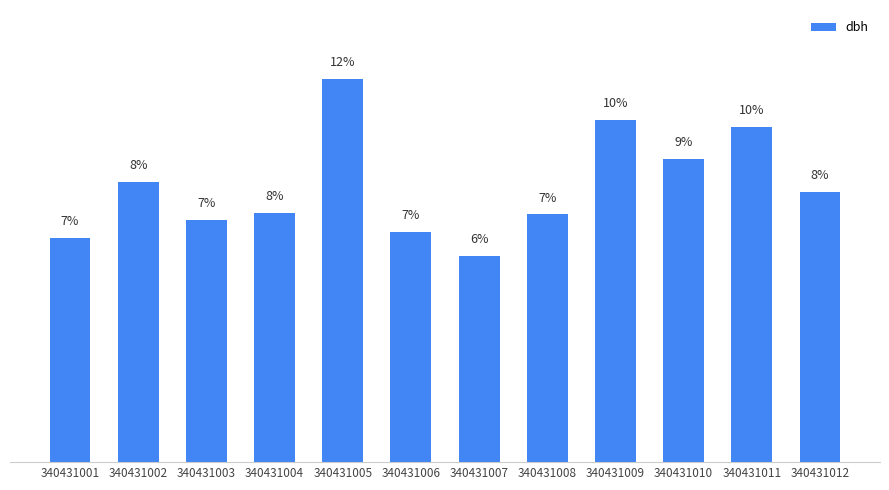

The value at 340431011 is 10.1. True or false?

True